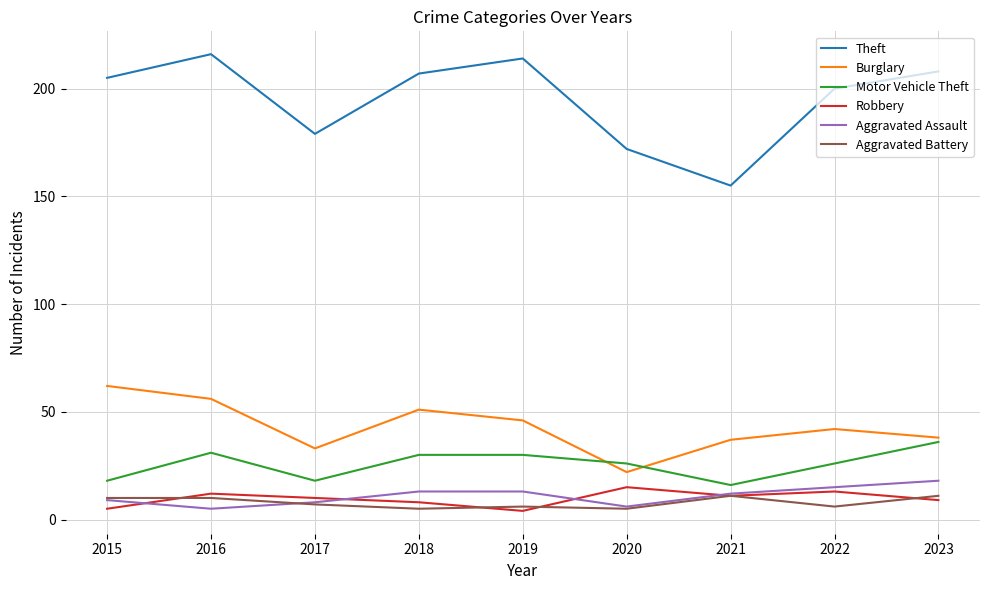

What is the difference between the Aggravated Battery values at 2023 and 2017?

4